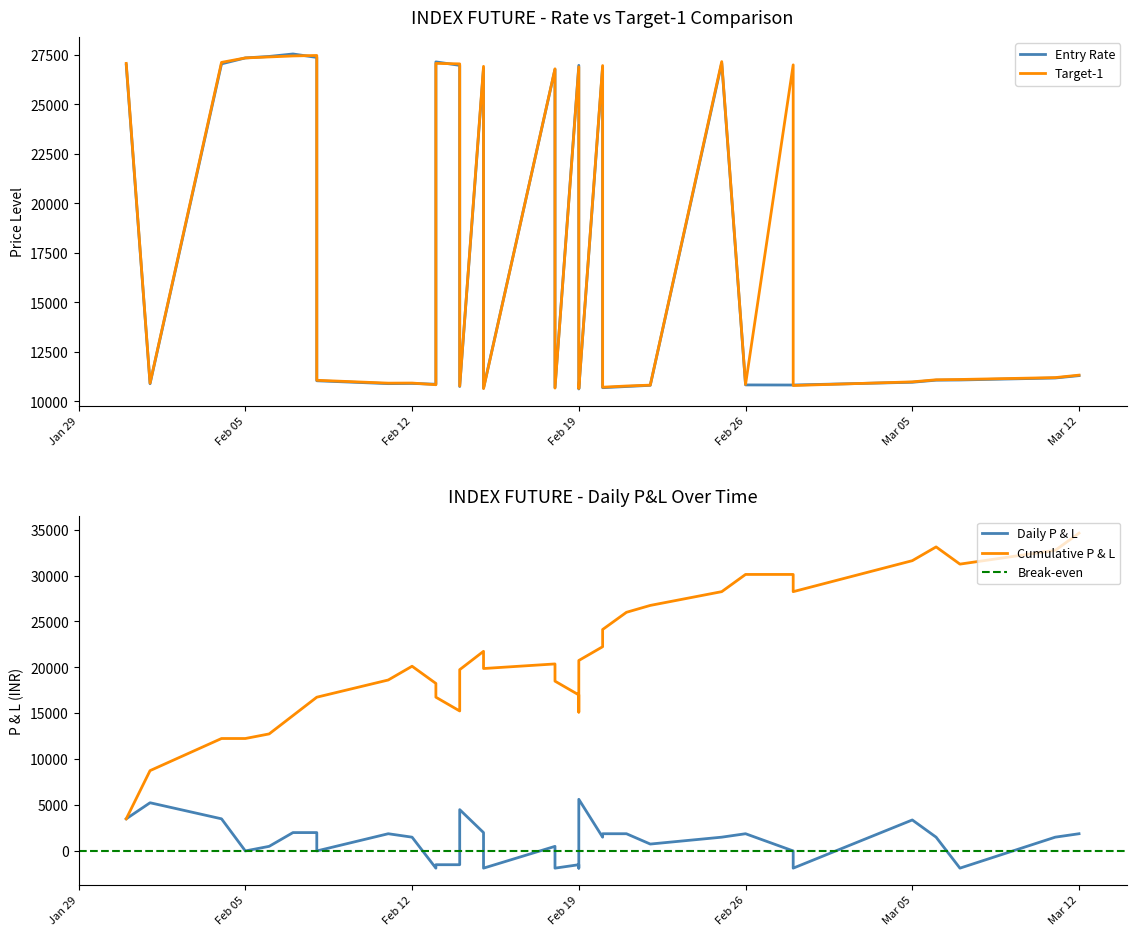

What is the maximum value shown in the chart?

27550